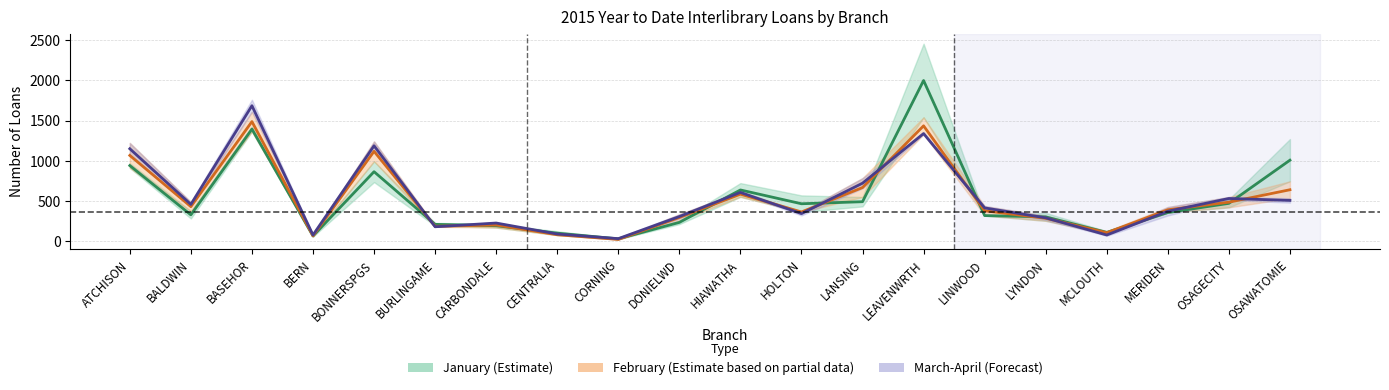

Is it true that February equals 336.4 at BONNERSPGS?

False